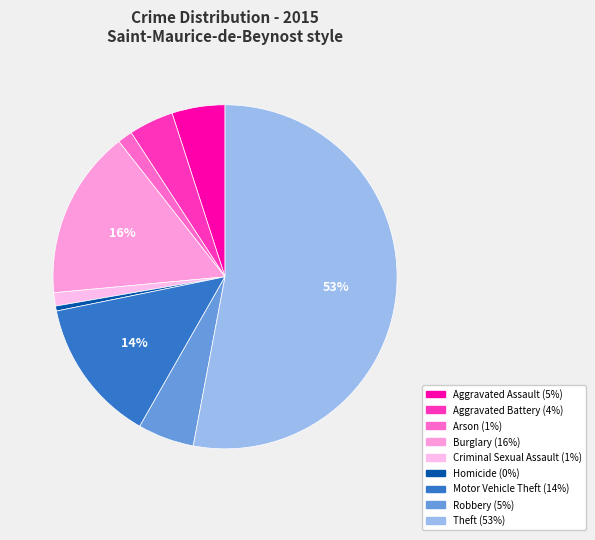

Count the number of slices in the pie.

9